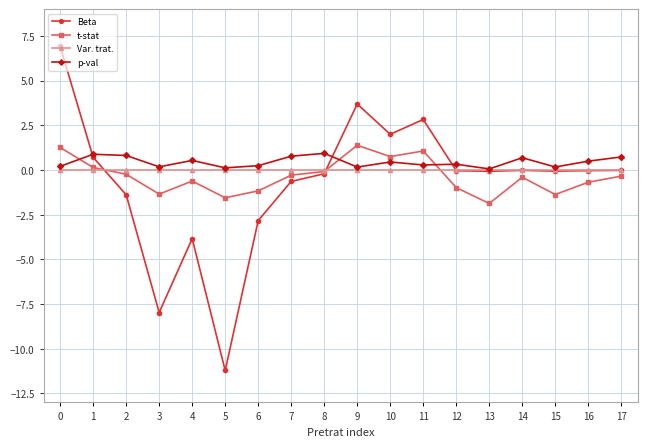

What are all the series names shown in the legend?

Beta, t-stat, Var. trat., p-val